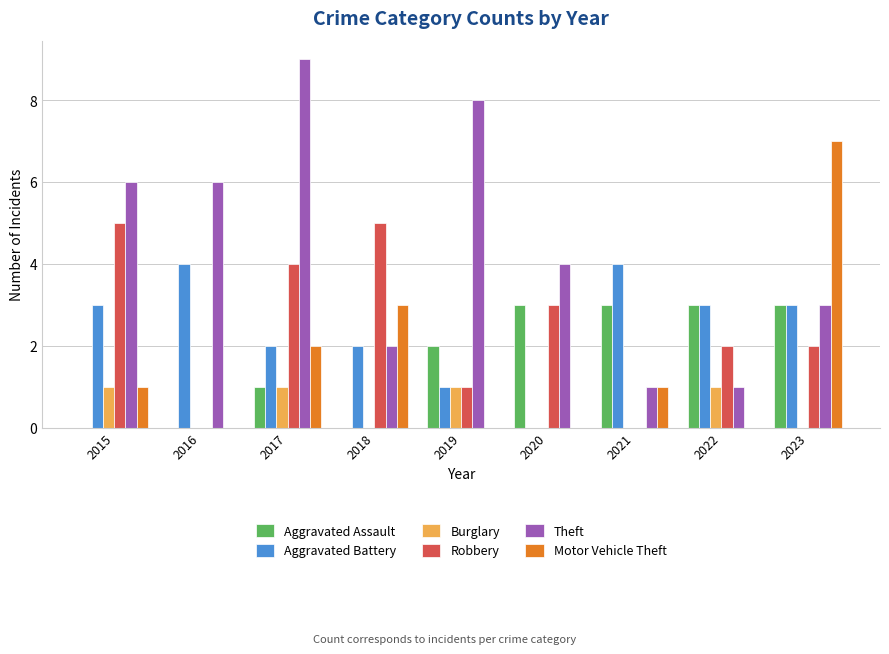

What is the approximate value of Robbery at 2015?

5